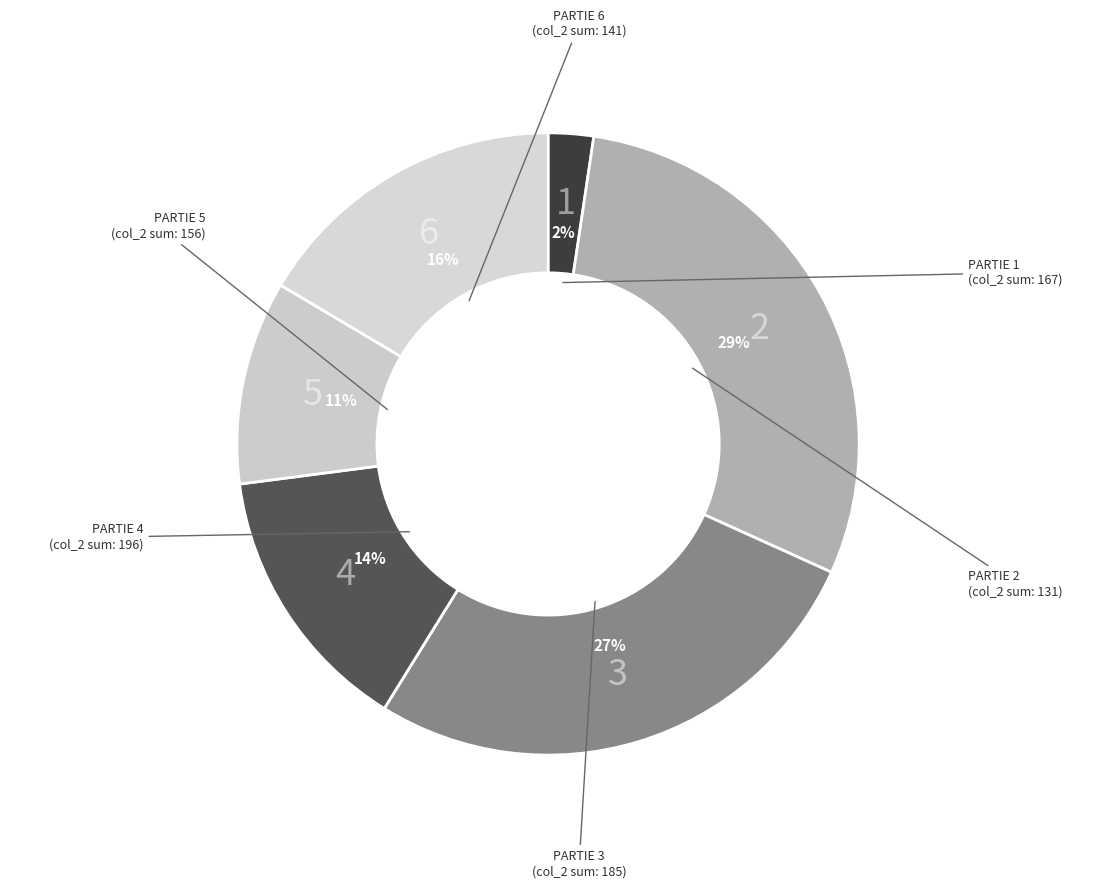

Which category has the biggest portion of the pie?

2